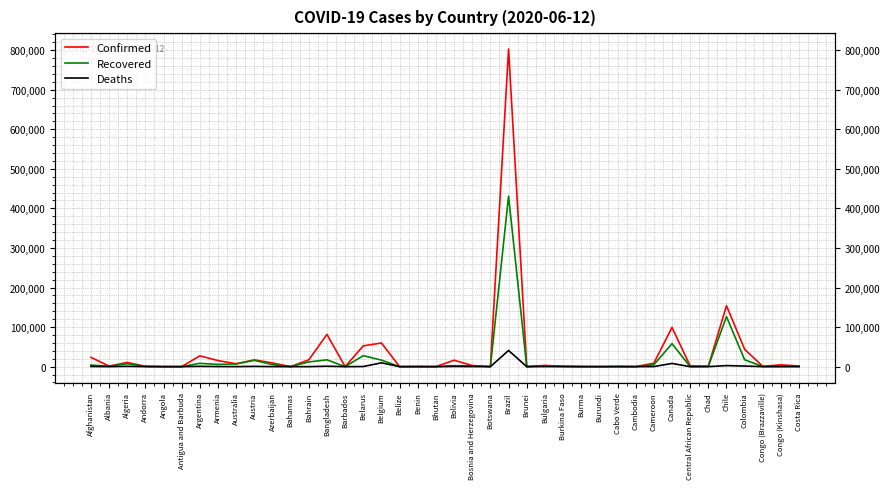

How many values in the Deaths series are below 72?

20